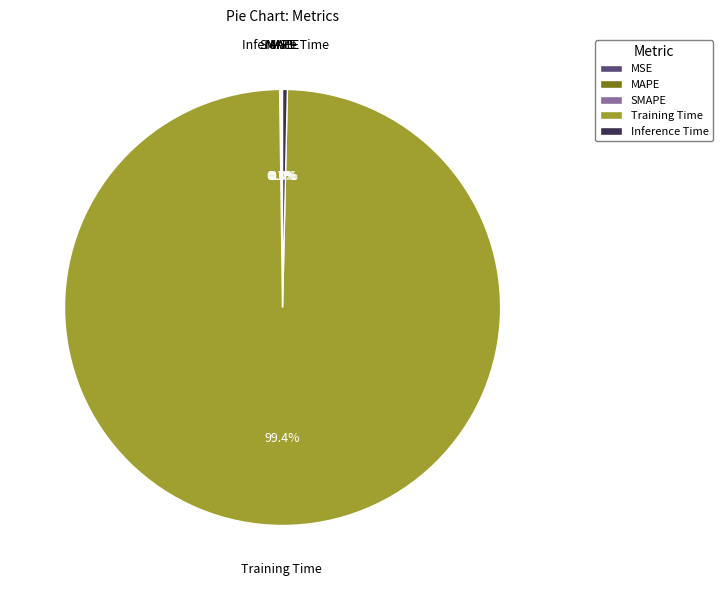

Is the sum of Training Time and Inference Time greater than half?

Yes